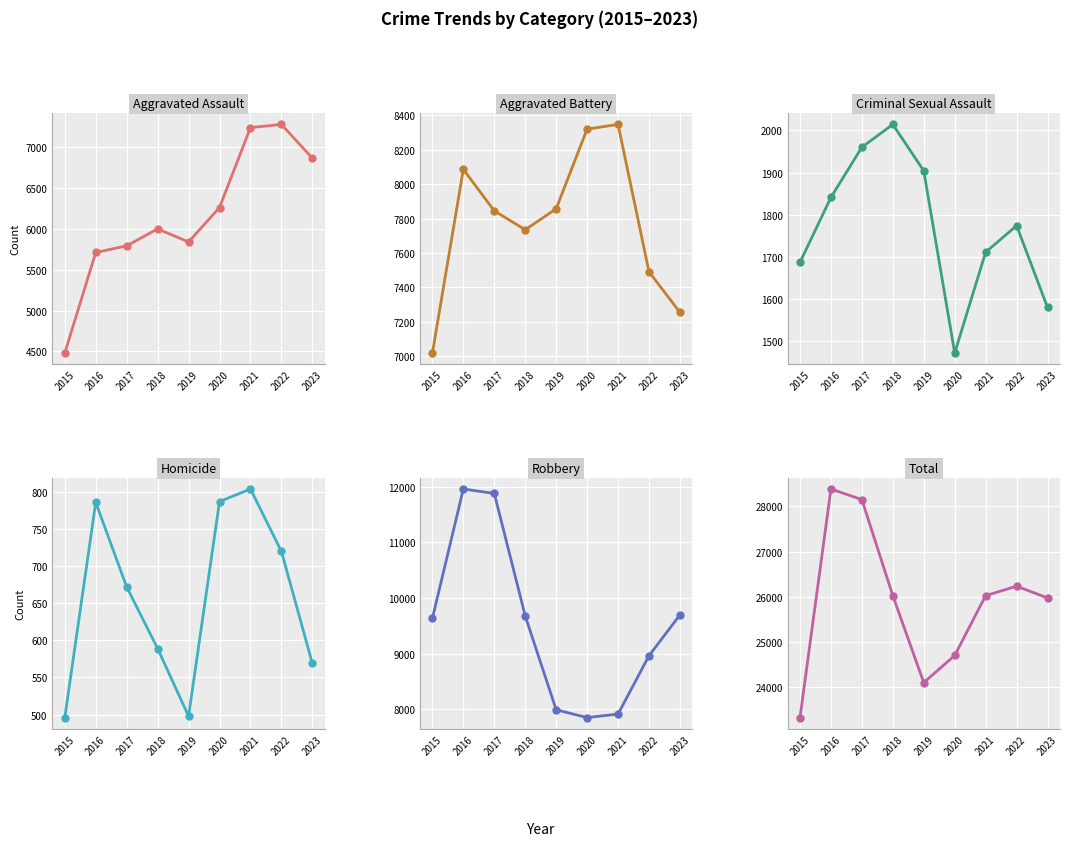

True or false: Homicide has more than 2 points higher than both neighbors.

False